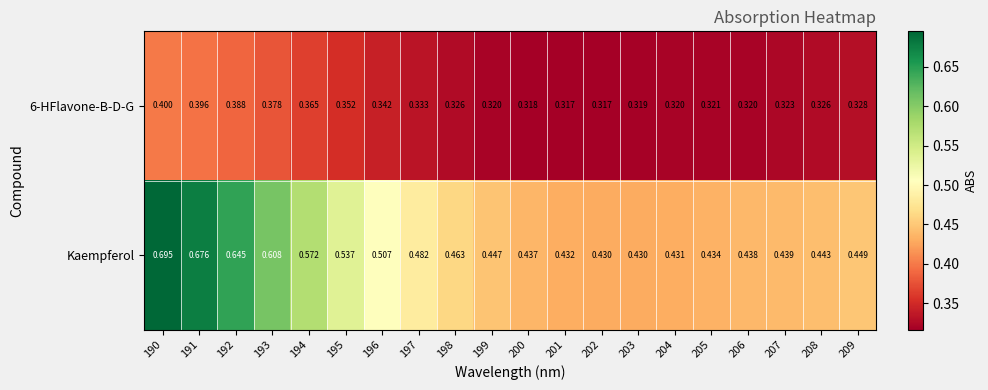

Which series has the largest total across all categories?

Kaempferol